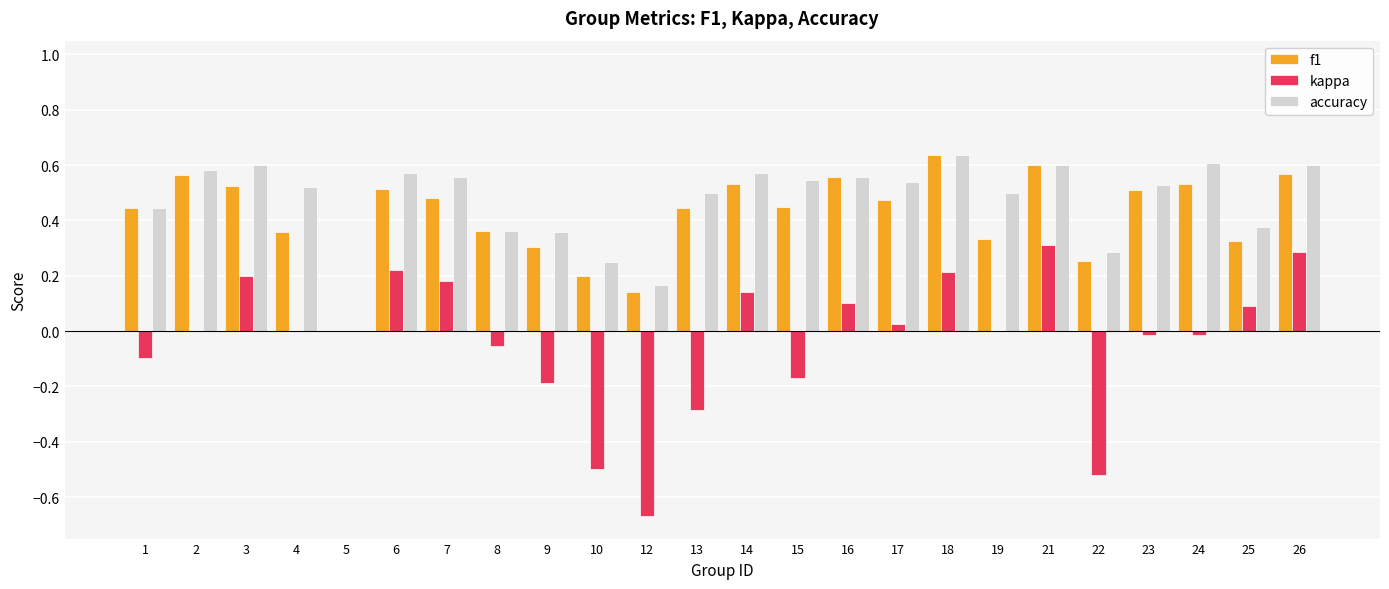

What is the sum of the f1 values at 1 and 25?

0.8